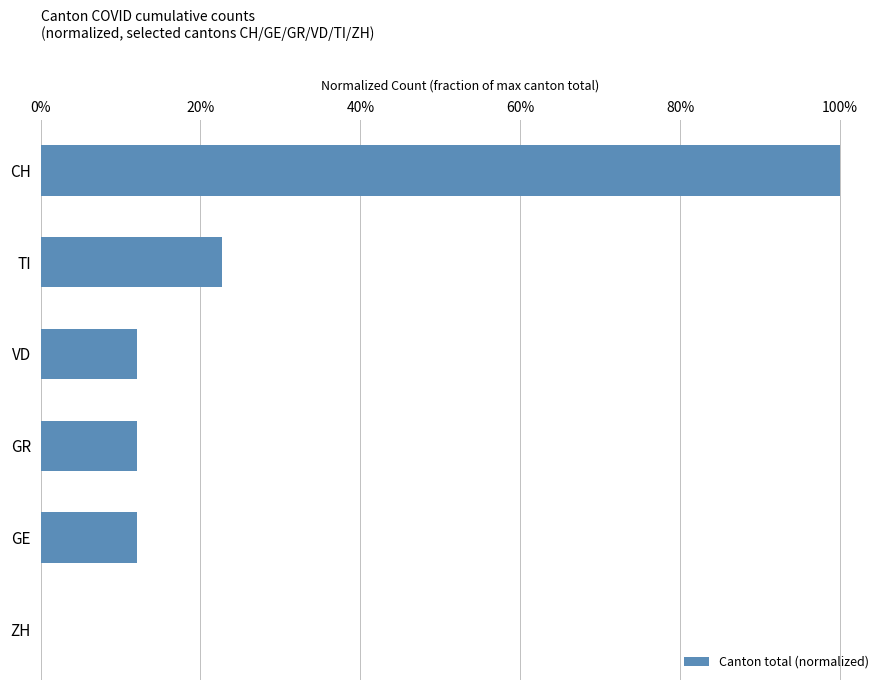

Are the bars horizontal?

Yes